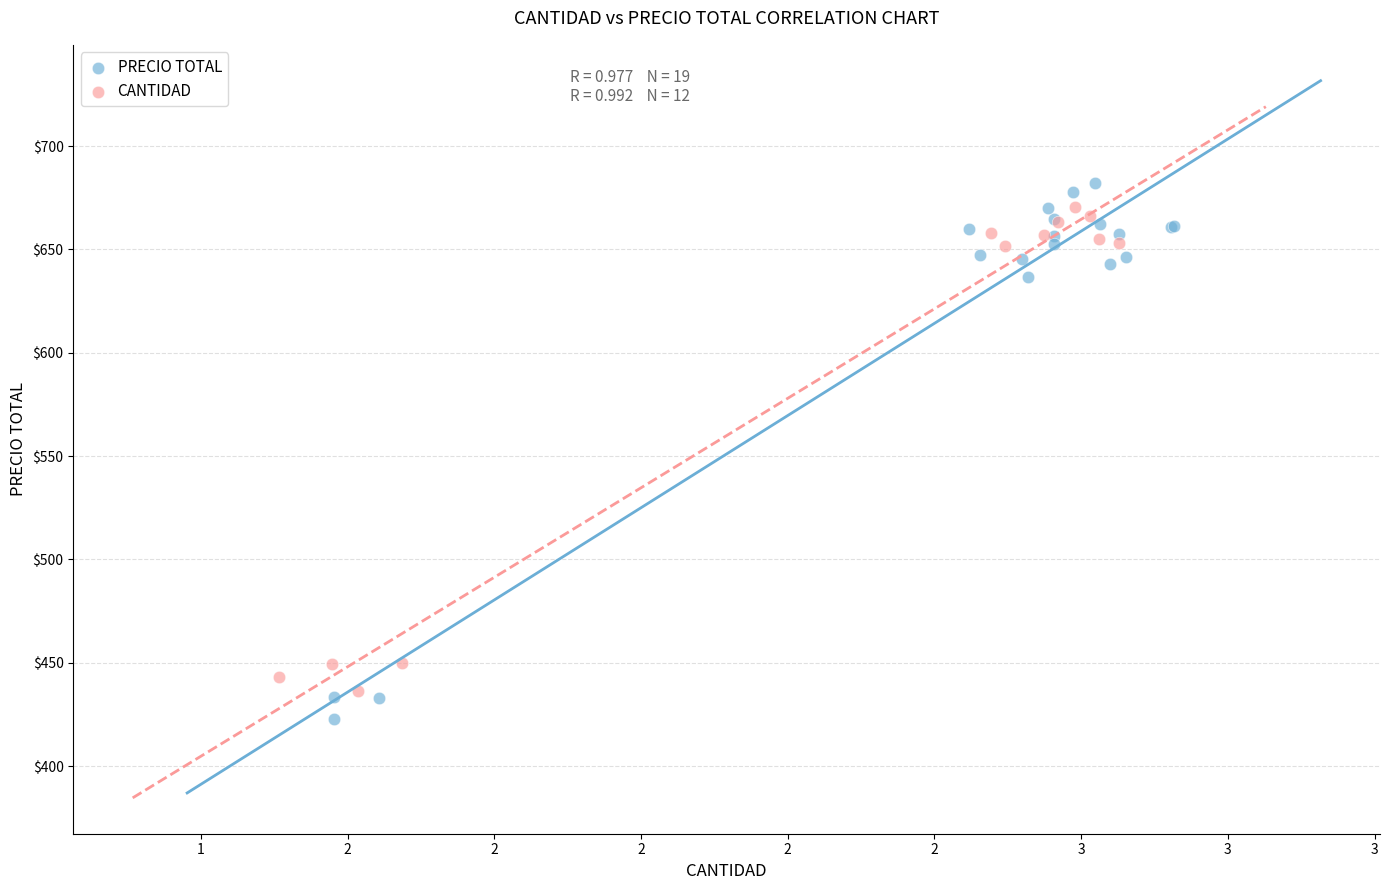

Which series has the widest spread of Y values?

PRECIO TOTAL